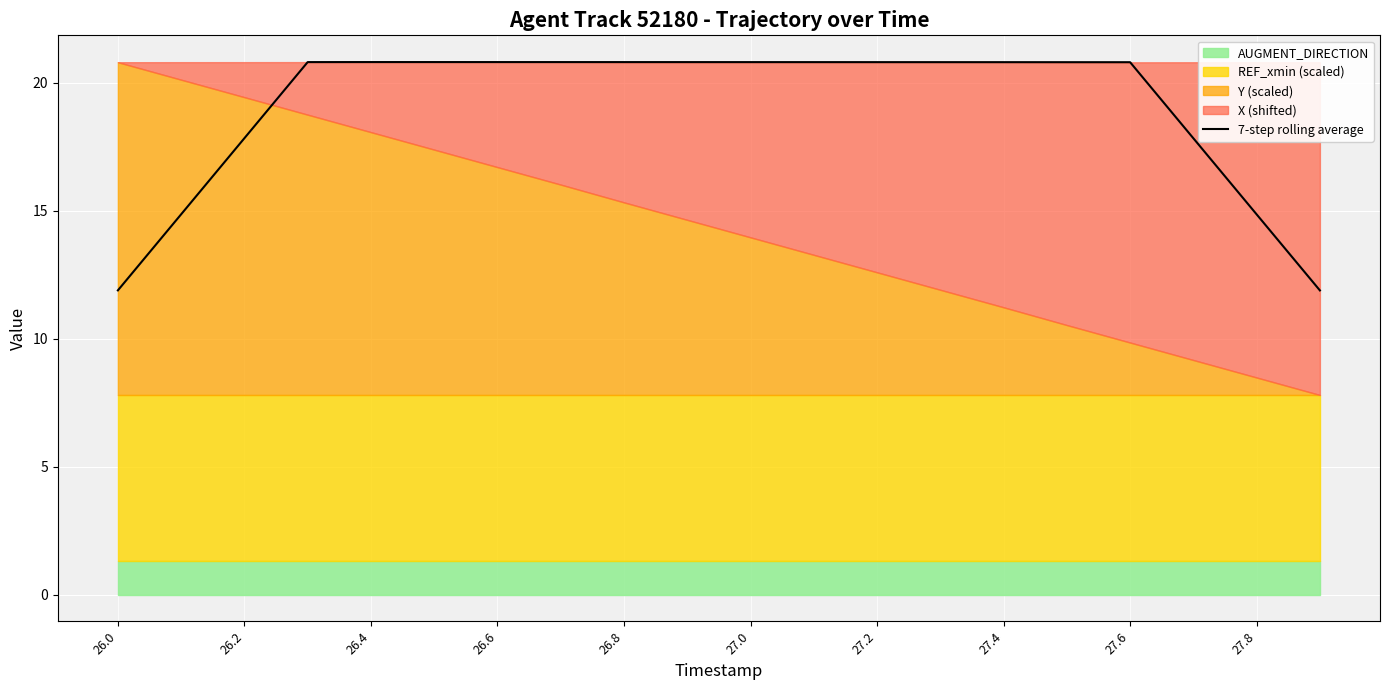

Is it true that 7-step rolling average equals 31.6 at 26.2?

False